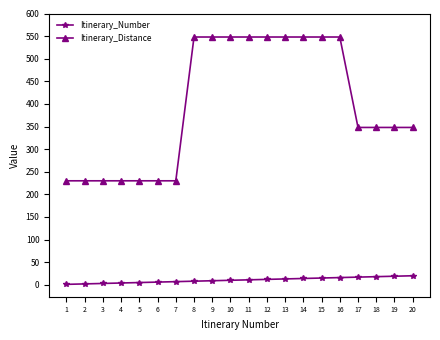

What is the sum of all Itinerary_Number values?

210